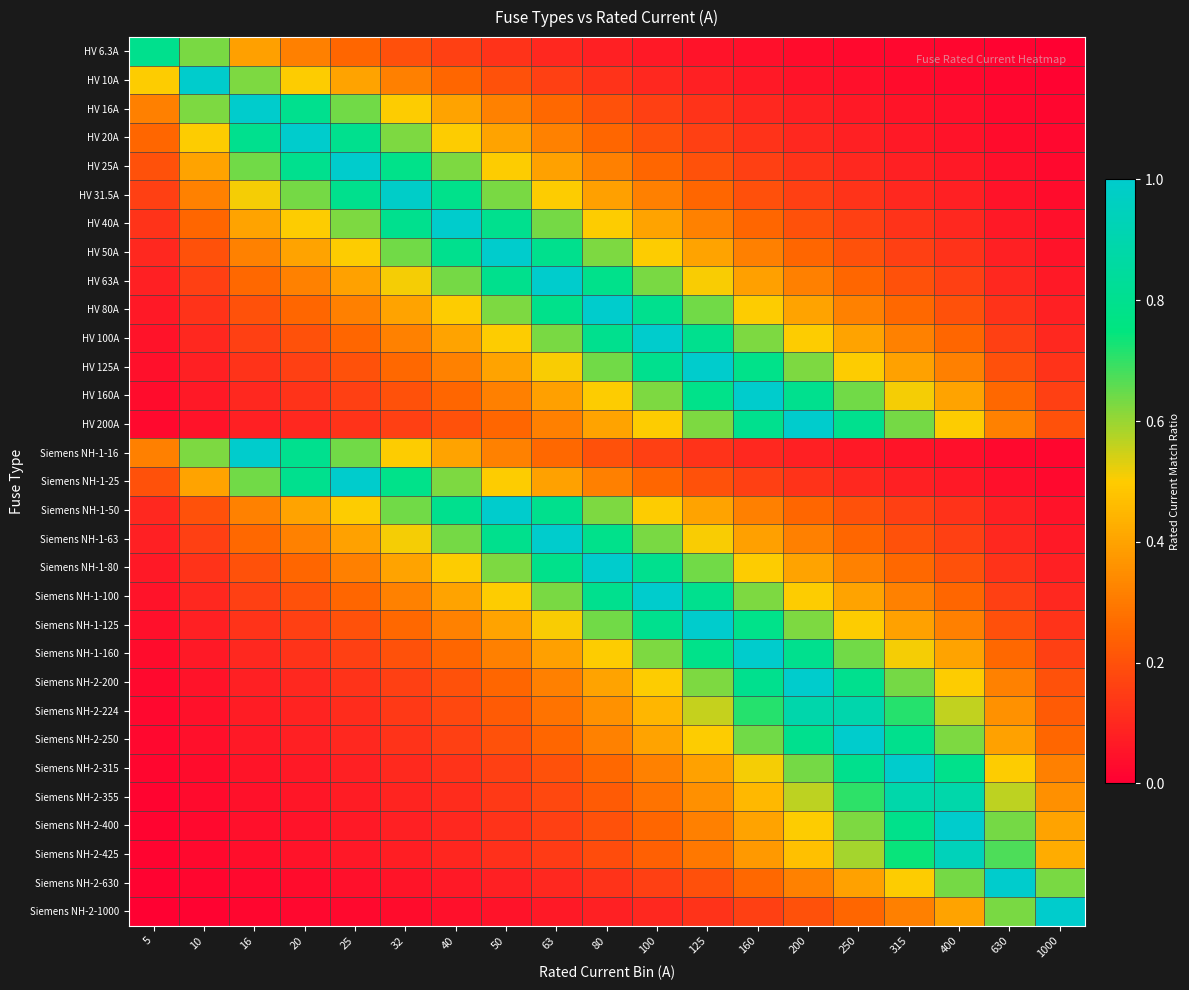

How many categories are shown in the chart?

19